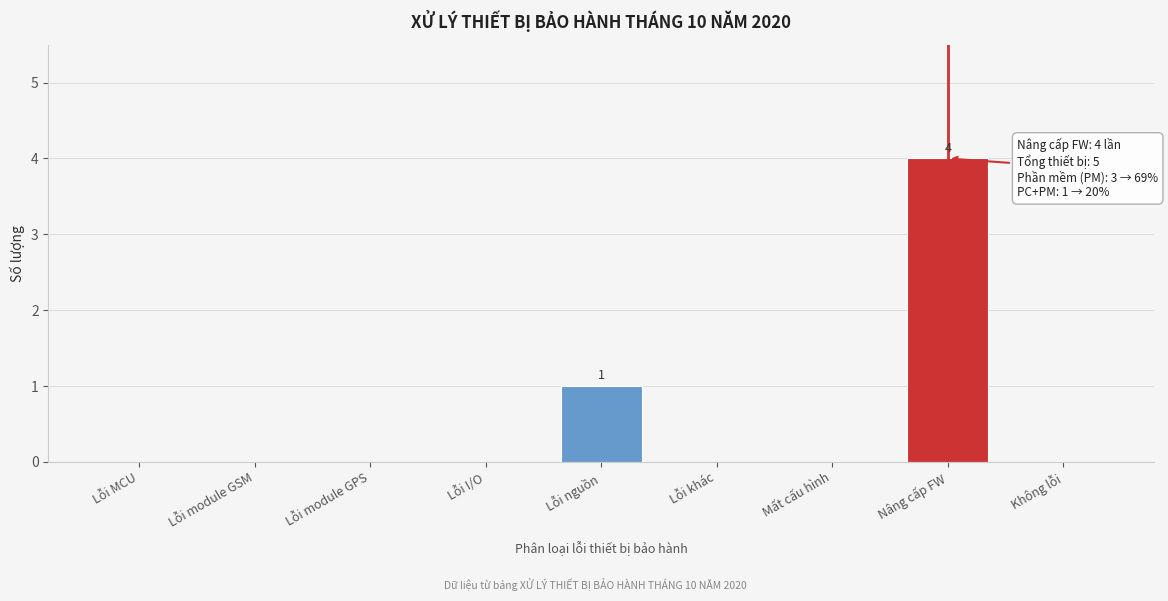

Reading left to right, what are all the values shown in this chart?

Lỗi MCU=0	Lỗi module GSM=0	Lỗi module GPS=0	Lỗi I/O=0	Lỗi nguồn=1	Lỗi khác=0	Mất cấu hình=0	Nâng cấp FW=4	Không lỗi=0